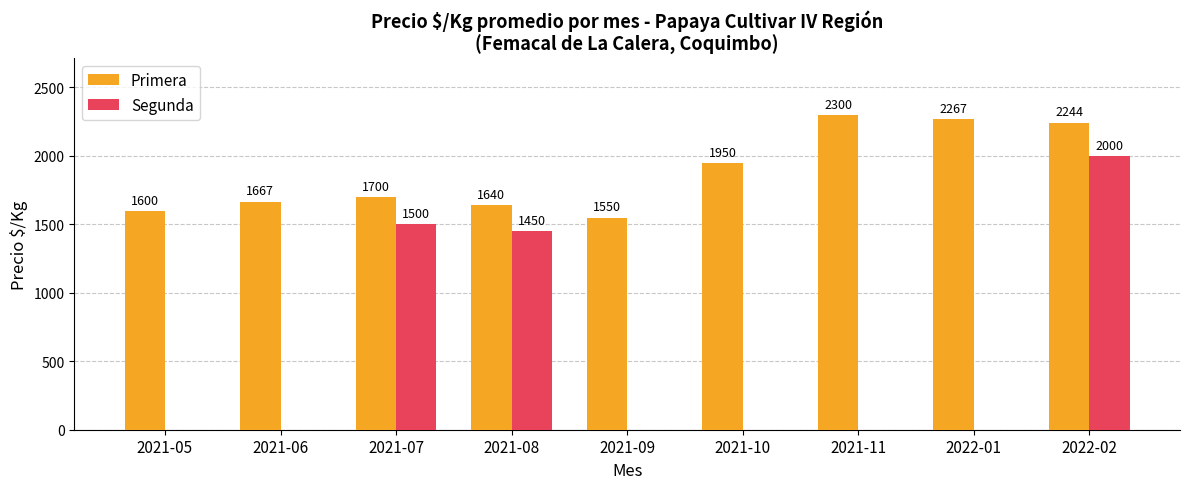

At which label does Primera reach its peak?

2021-11